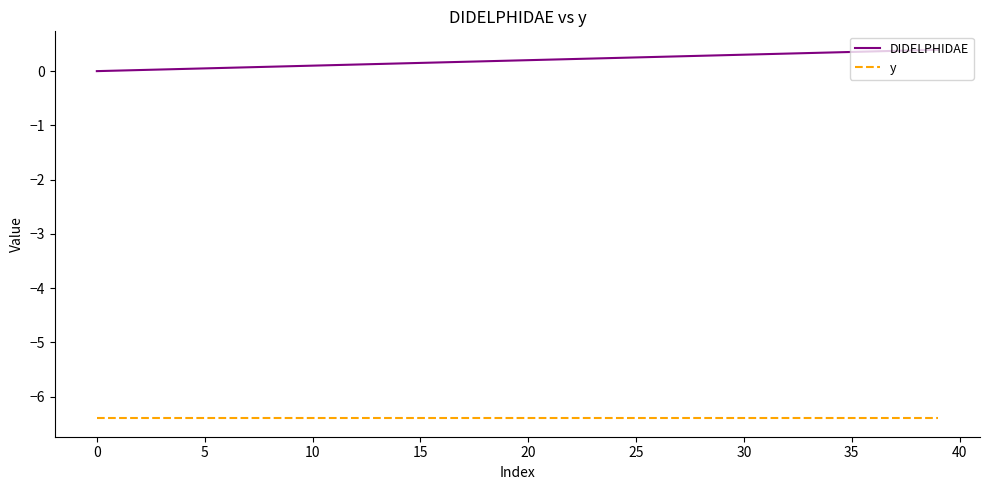

Which series has the largest total across all categories?

DIDELPHIDAE